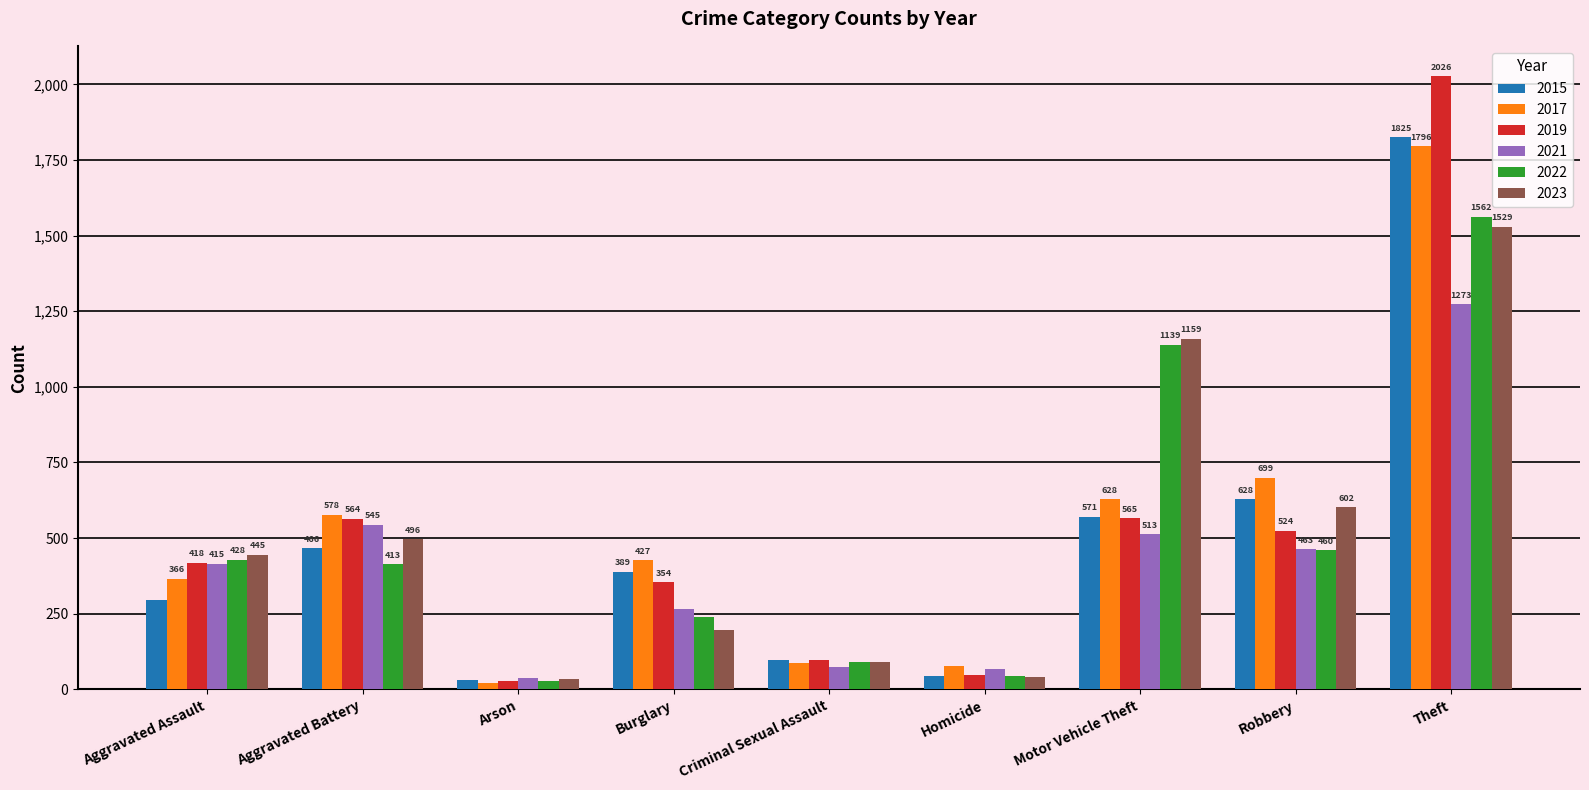

The 2021 series shows 73 at Criminal Sexual Assault. True or false?

True